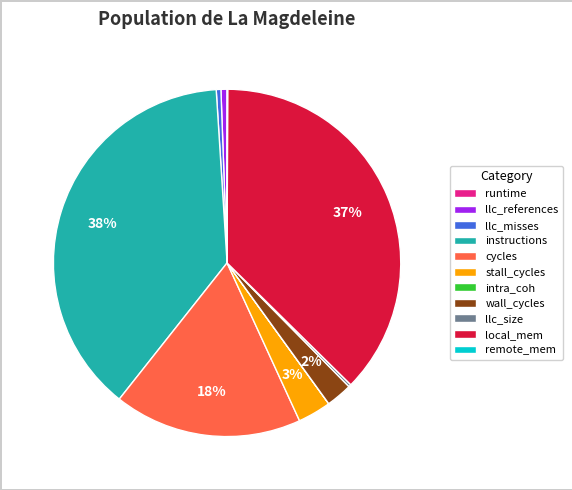

The stall_cycles slice represents 17% of the pie. True or false?

False